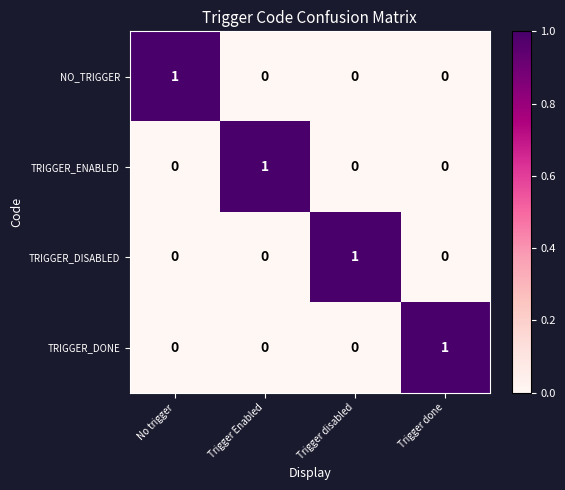

Is it true that TRIGGER_DISABLED equals 0 at Trigger done?

True